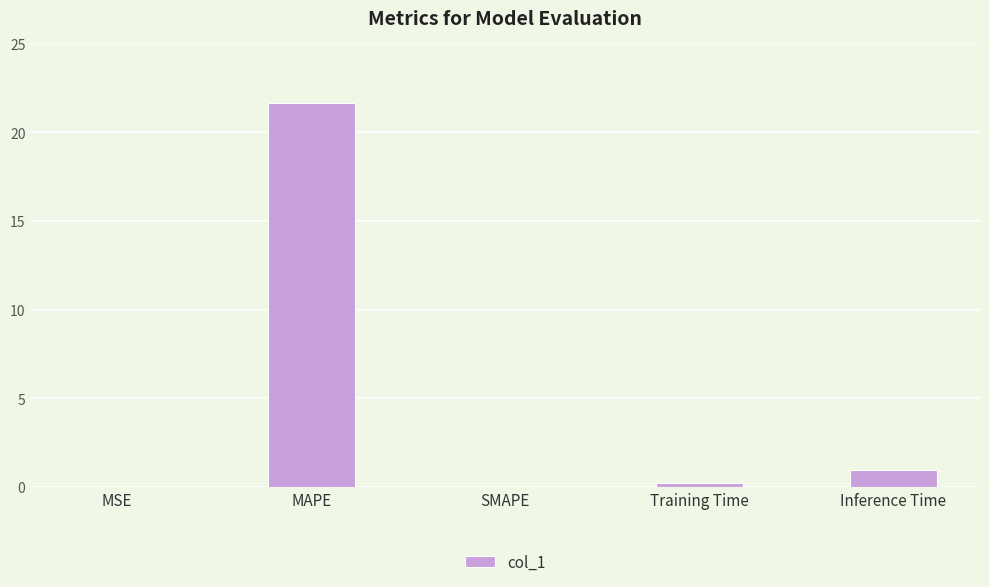

What is the maximum value shown in the chart?

21.7